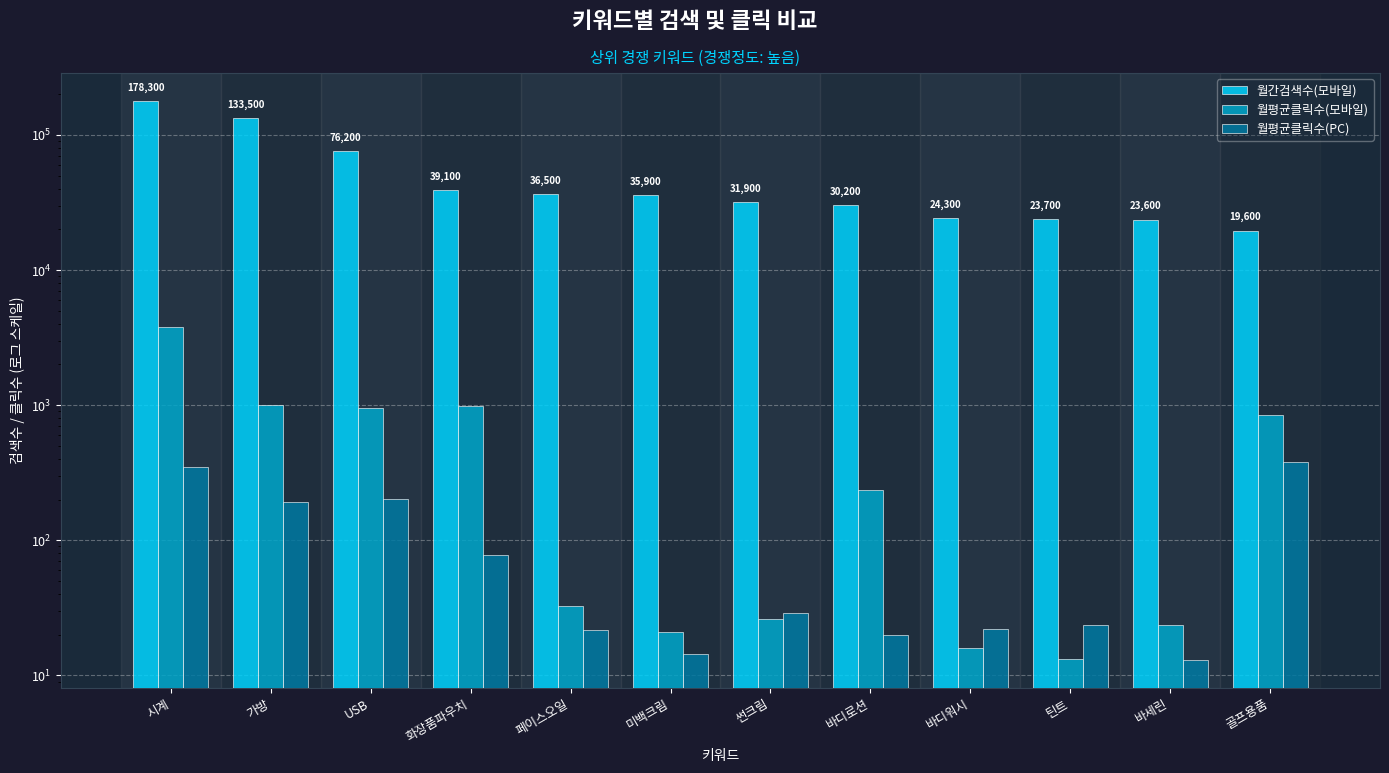

Where does the 월간검색수(모바일) series first go above 35900?

시계